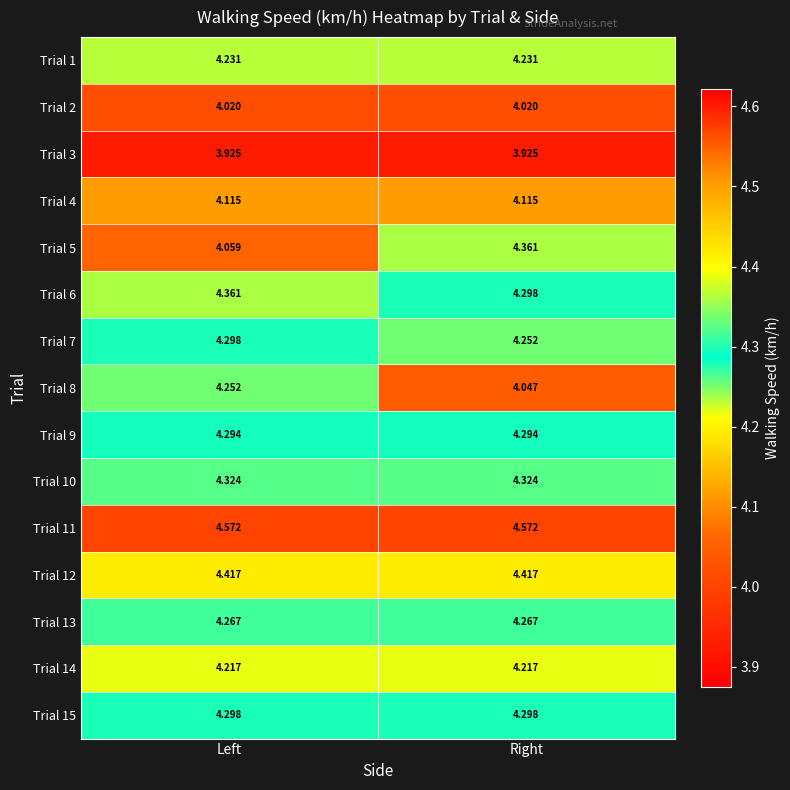

At which category is the sum across all series the highest?

Left